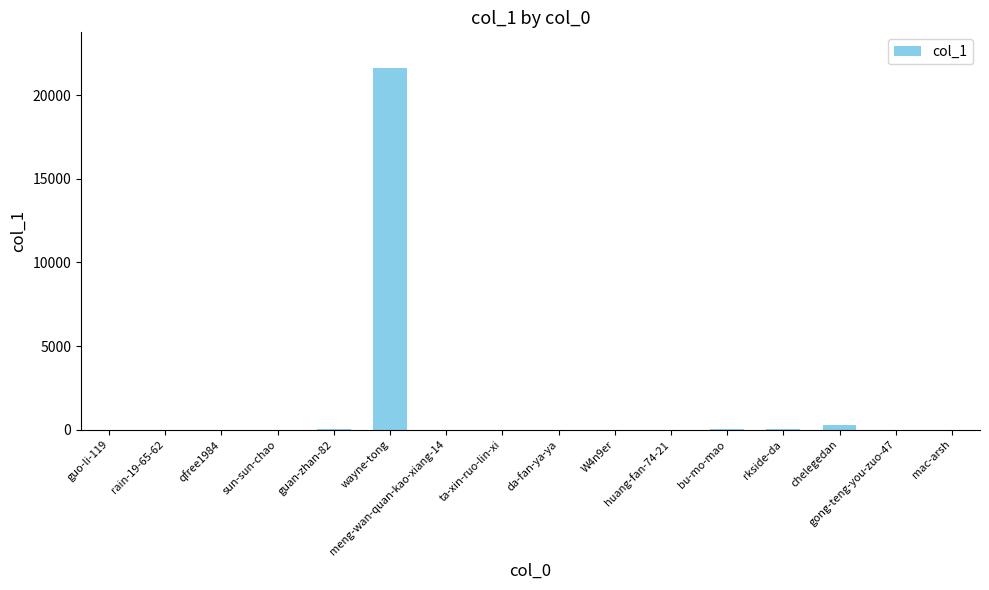

What is the sum of all values?

22094